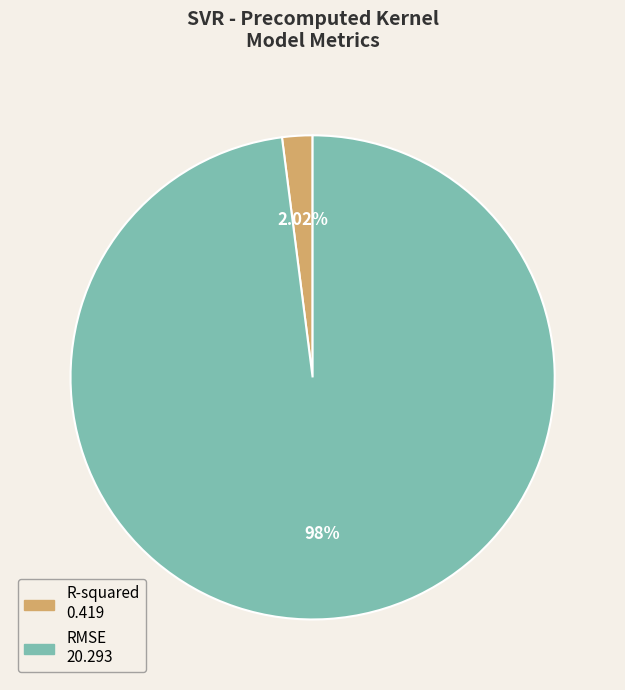

To the nearest percent, what is the difference between the RMSE and R-squared slice percentages?

96%